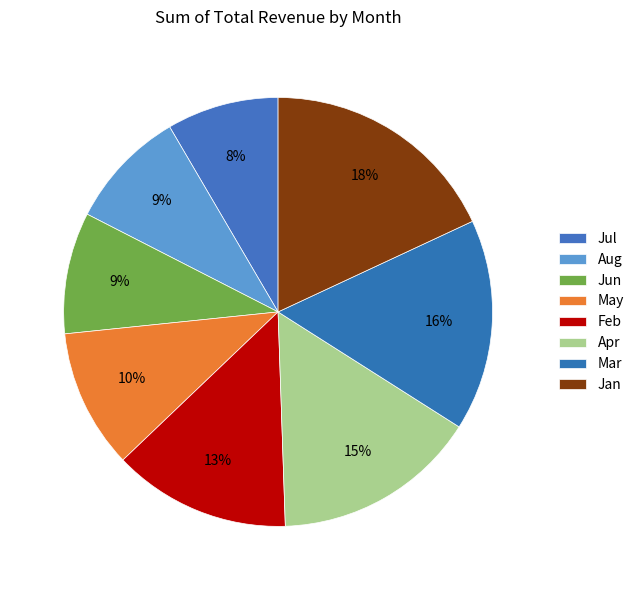

The Jul slice represents 3% of the pie. True or false?

False